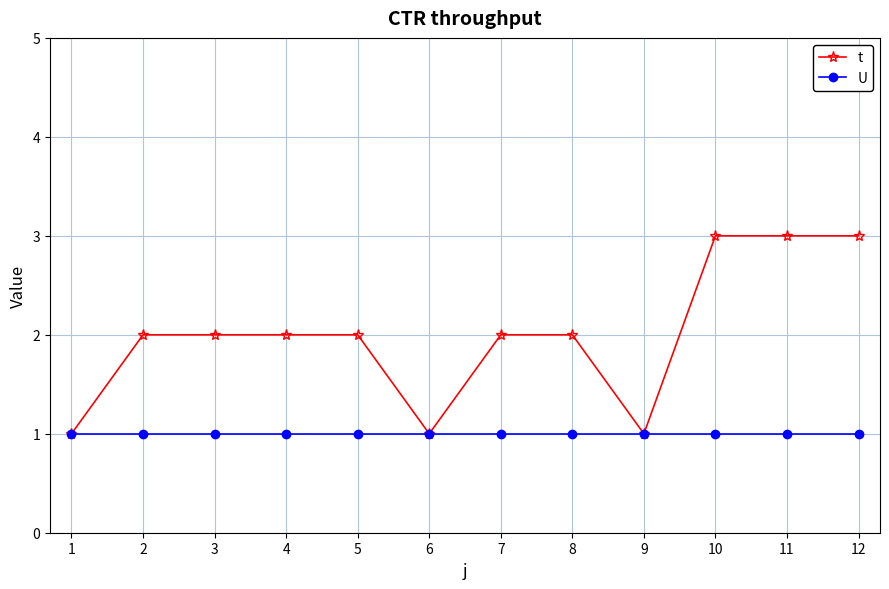

Rank the series by their maximum value, from lowest to highest.

U, t